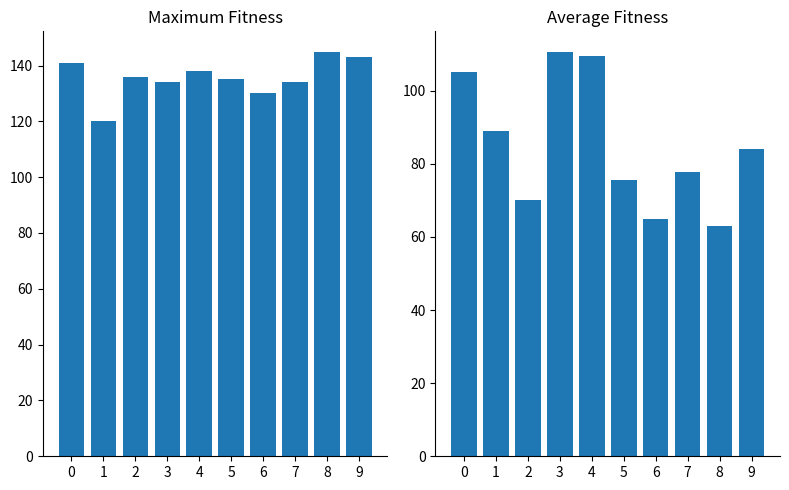

Which has a higher value, 9 or 7?

9